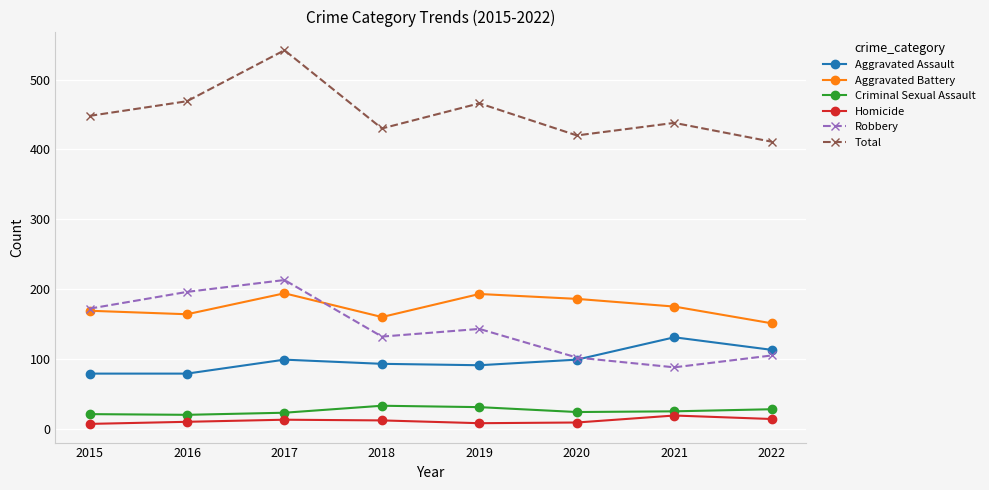

Which series has the largest range (max minus min)?

Total